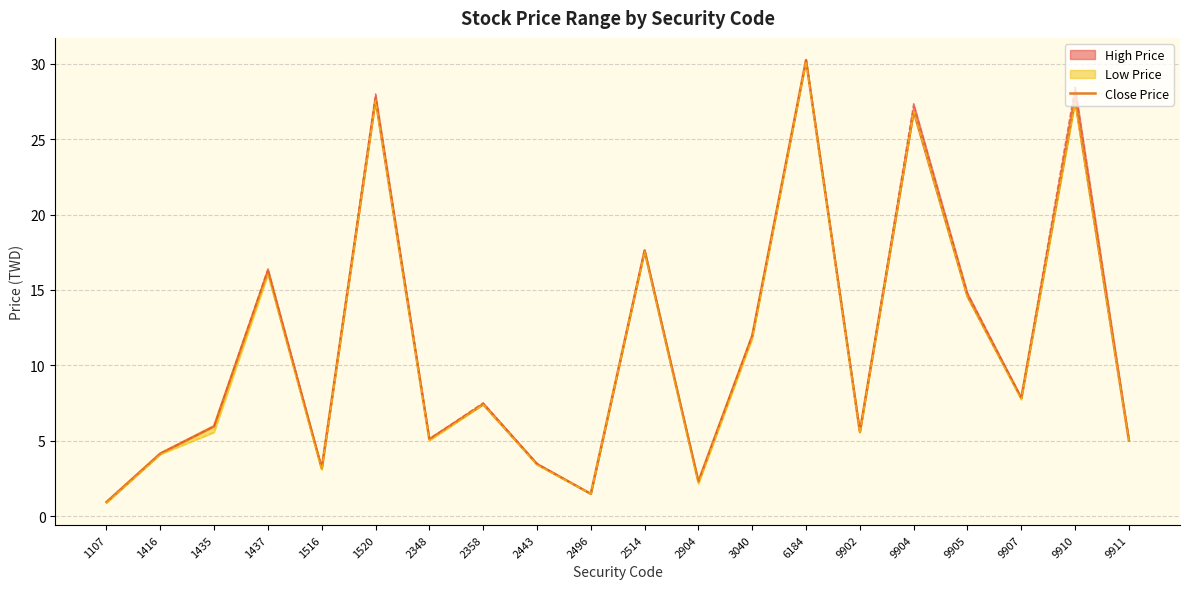

The value at 1416 is 4.2. True or false?

True